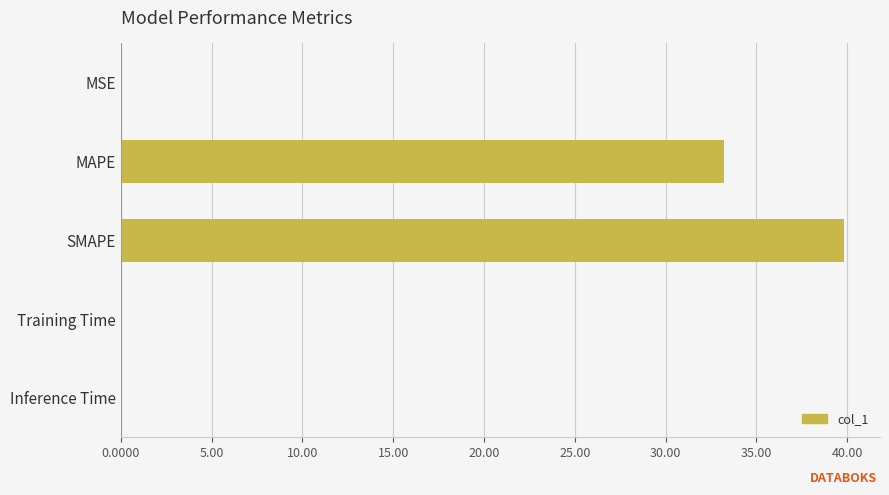

Where is the data nearest to the value 19?

MAPE